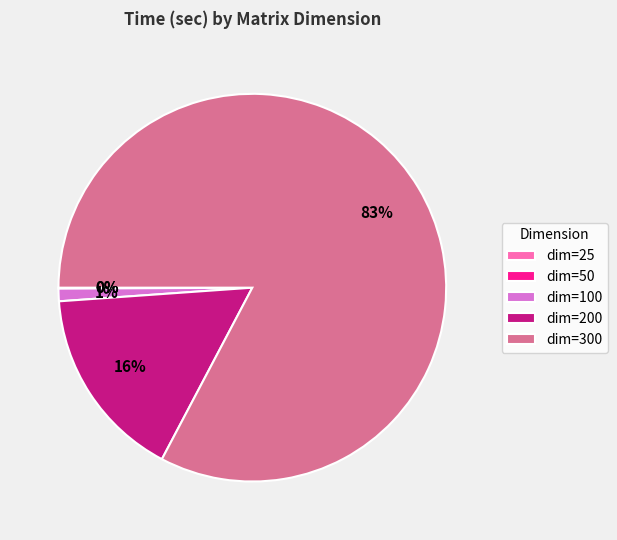

To the nearest percent, what is the average slice percentage?

20%